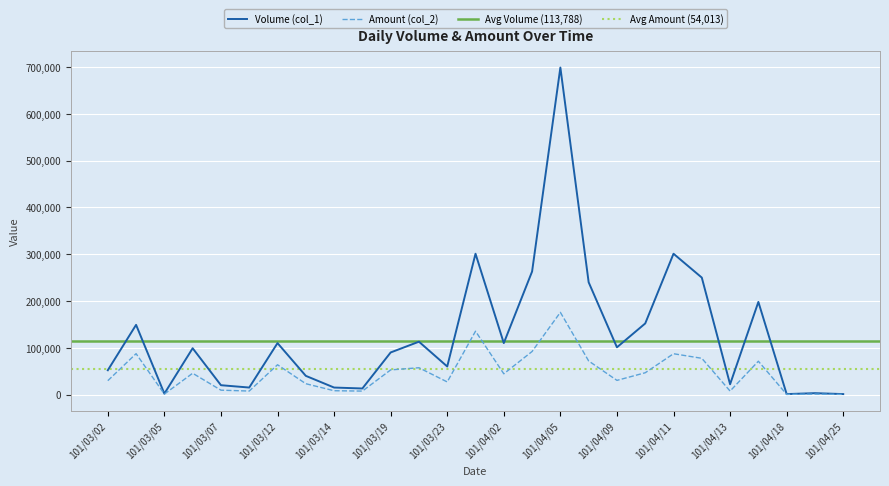

Reading left to right, list all the values displayed in this chart.

Volume (col_1): 101/03/02=52000	101/03/03=149000	101/03/05=2000	101/03/06=99000	101/03/07=20000	101/03/09=15000	101/03/12=110000	101/03/13=40000	101/03/14=15000	101/03/16=13000	101/03/19=90000	101/03/20=113000	101/03/23=60000	101/03/28=301000	101/04/02=110000	101/04/03=263000	101/04/05=699000	101/04/06=240000	101/04/09=101000	101/04/10=152000	101/04/11=301000	101/04/12=250000	101/04/13=22000	101/04/16=198000	101/04/18=1000	101/04/19=3000	101/04/25=1000
Amount (col_2): 101/03/02=29660	101/03/03=87410	101/03/05=1000	101/03/06=45540	101/03/07=9400	101/03/09=7500	101/03/12=63700	101/03/13=23200	101/03/14=8200	101/03/16=7420	101/03/19=52700	101/03/20=57330	101/03/23=27000	101/03/28=135450	101/04/02=44400	101/04/03=92070	101/04/05=175730	101/04/06=71810	101/04/09=30320	101/04/10=46610	101/04/11=87280	101/04/12=77500	101/04/13=7480	101/04/16=71280	101/04/18=370	101/04/19=970	101/04/25=290